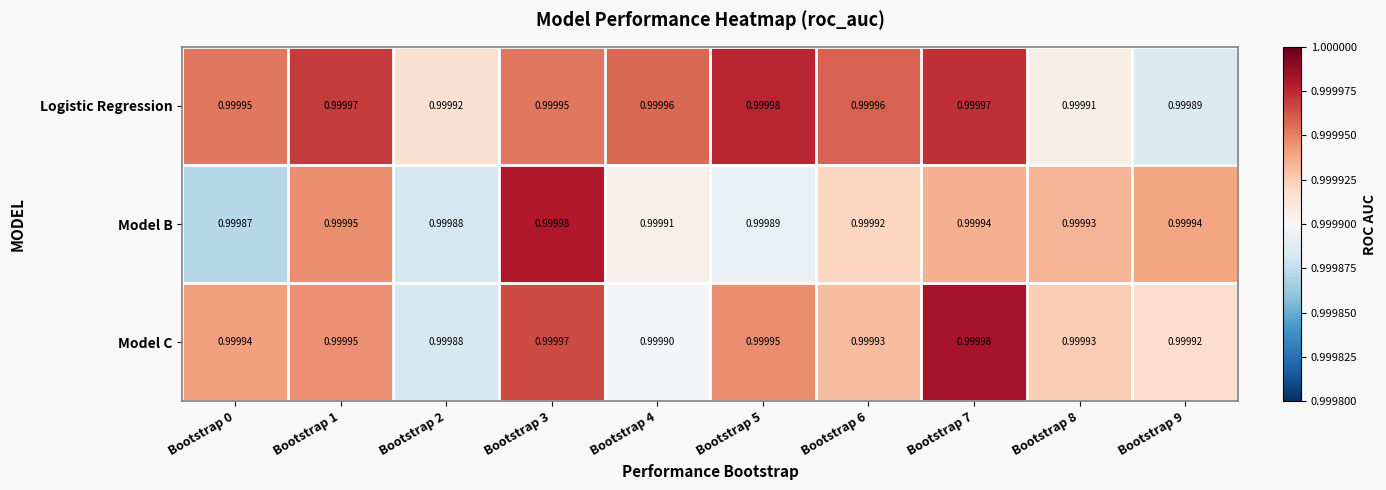

At how many categories does at least one series exceed 0?

10